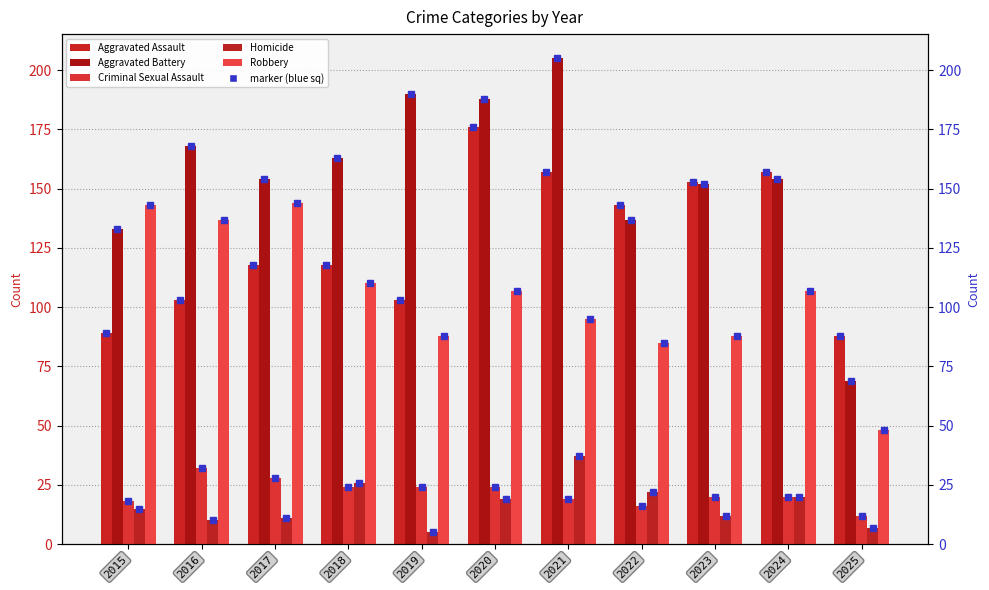

What is the sum of the Criminal Sexual Assault values at 2020 and 2022?

40